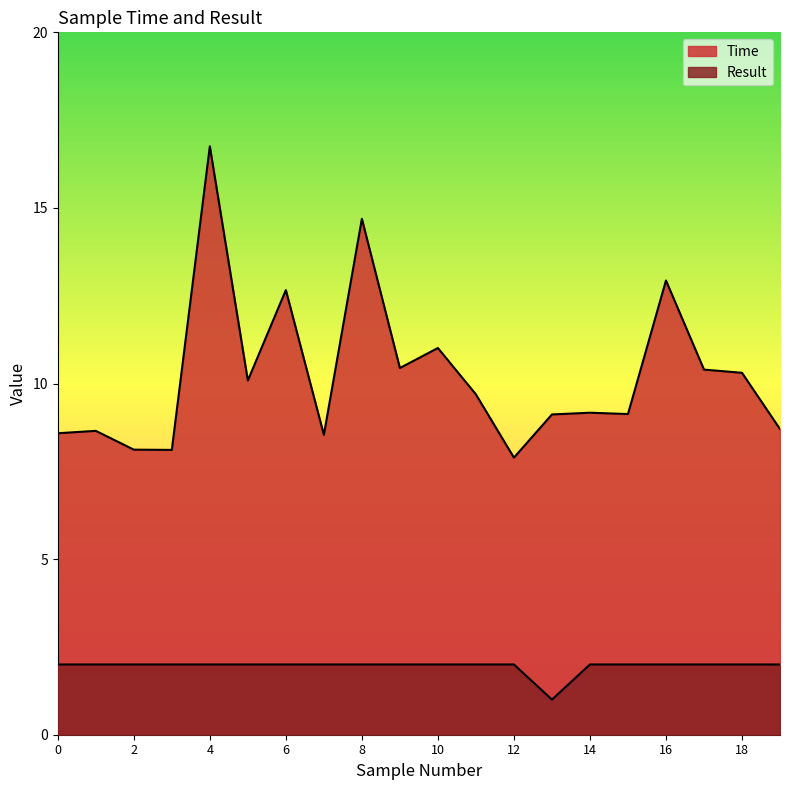

At how many categories does at least one series exceed 15?

1